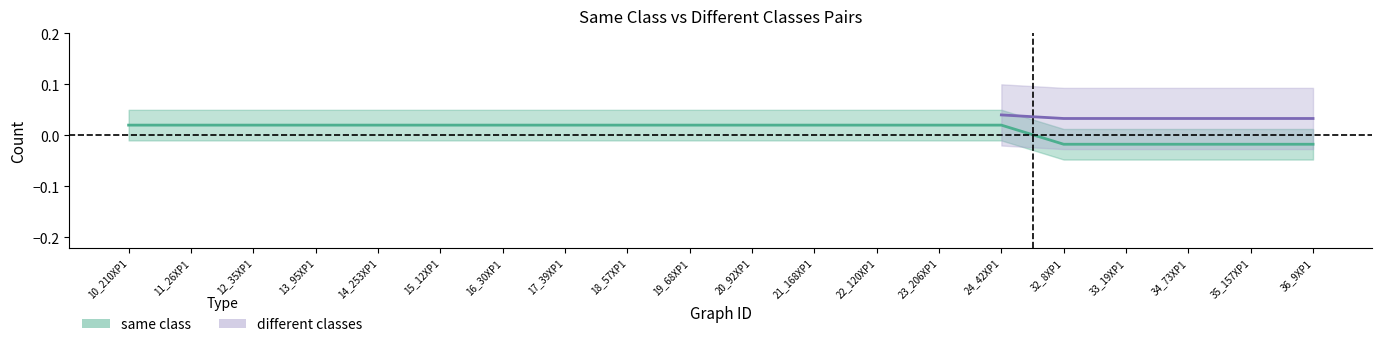

Rank the categories by value from lowest to highest.

32_8XP1, 33_19XP1, 34_73XP1, 35_157XP1, 36_9XP1, 10_210XP1, 11_26XP1, 12_35XP1, 13_95XP1, 14_253XP1, 15_12XP1, 16_30XP1, 17_39XP1, 18_57XP1, 19_68XP1, 20_92XP1, 21_168XP1, 22_120XP1, 23_206XP1, 24_42XP1